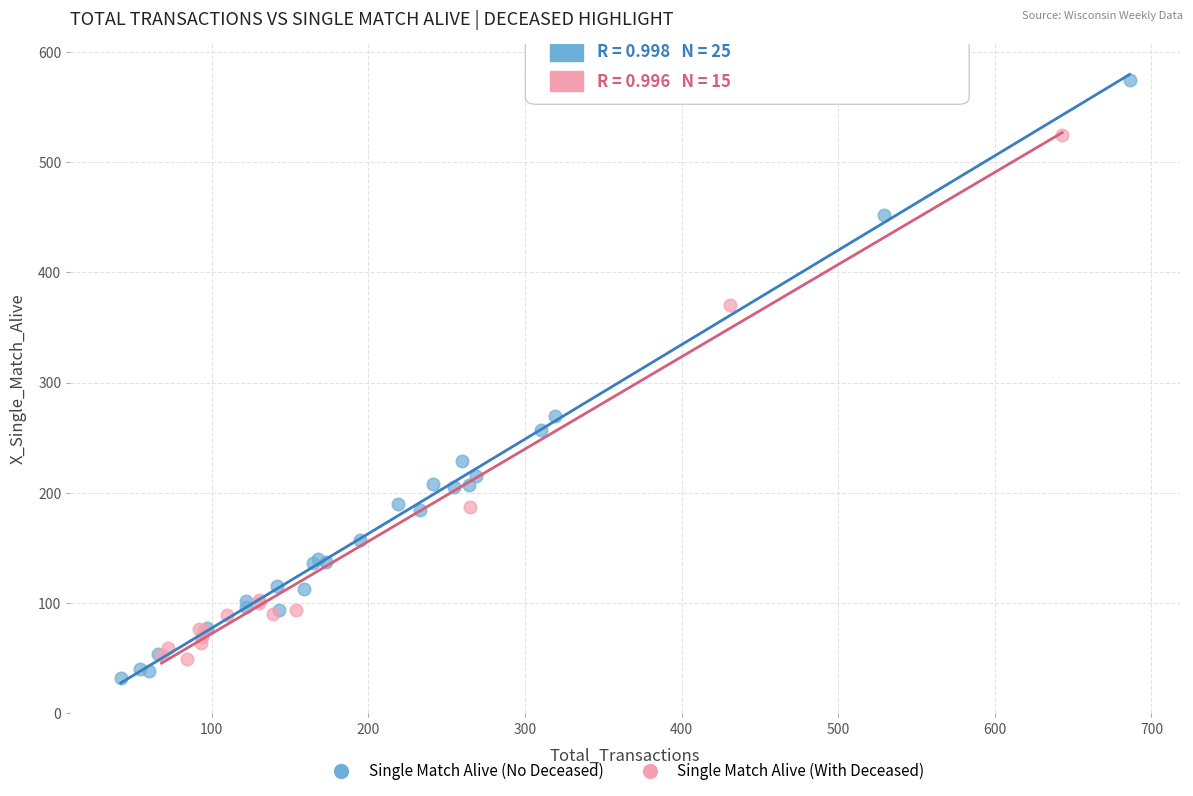

What are all the series names shown in the legend?

Single Match Alive (No Deceased), Single Match Alive (With Deceased)